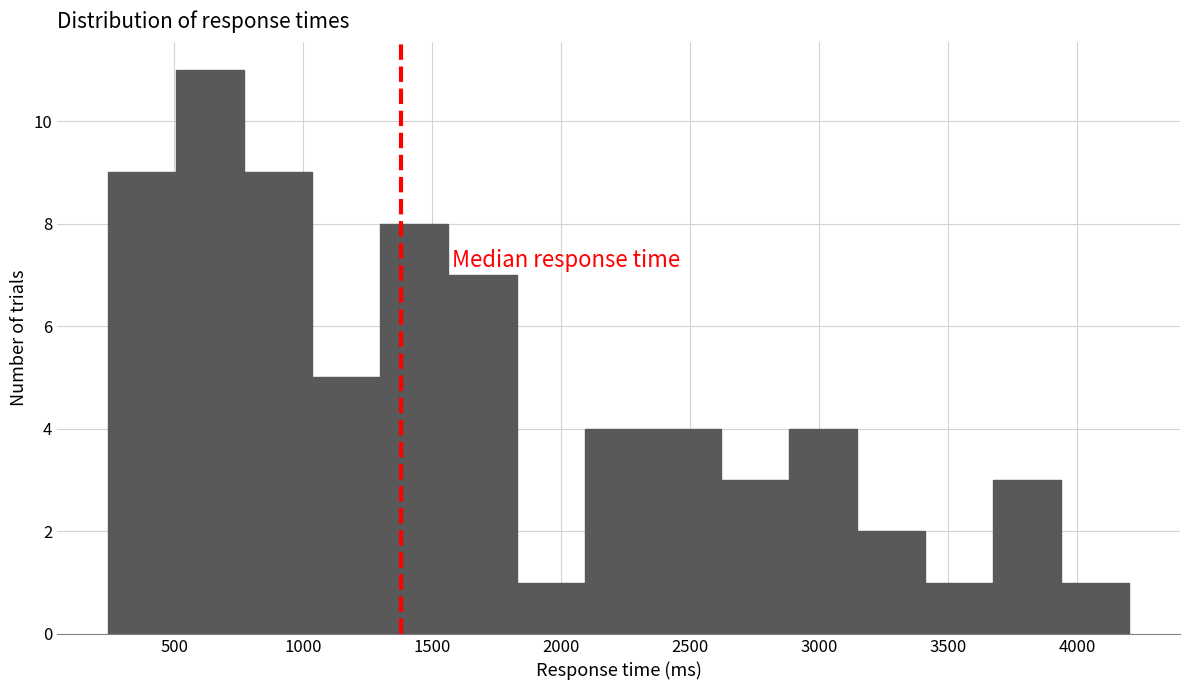

Reading left to right, transcribe this chart: for each bar, give the range it covers on the x-axis and its height. Neither the bar edges nor the heights are printed on the chart, so give them approximately, as read against the axes.

250 to 500: 9
500 to 750: 11
750 to 1050: 9
1050 to 1300: 5
1300 to 1550: 8
1550 to 1850: 7
1850 to 2100: 1
2100 to 2350: 4
2350 to 2600: 4
2600 to 2900: 3
2900 to 3150: 4
3150 to 3400: 2
3400 to 3650: 1
3650 to 3950: 3
3950 to 4200: 1